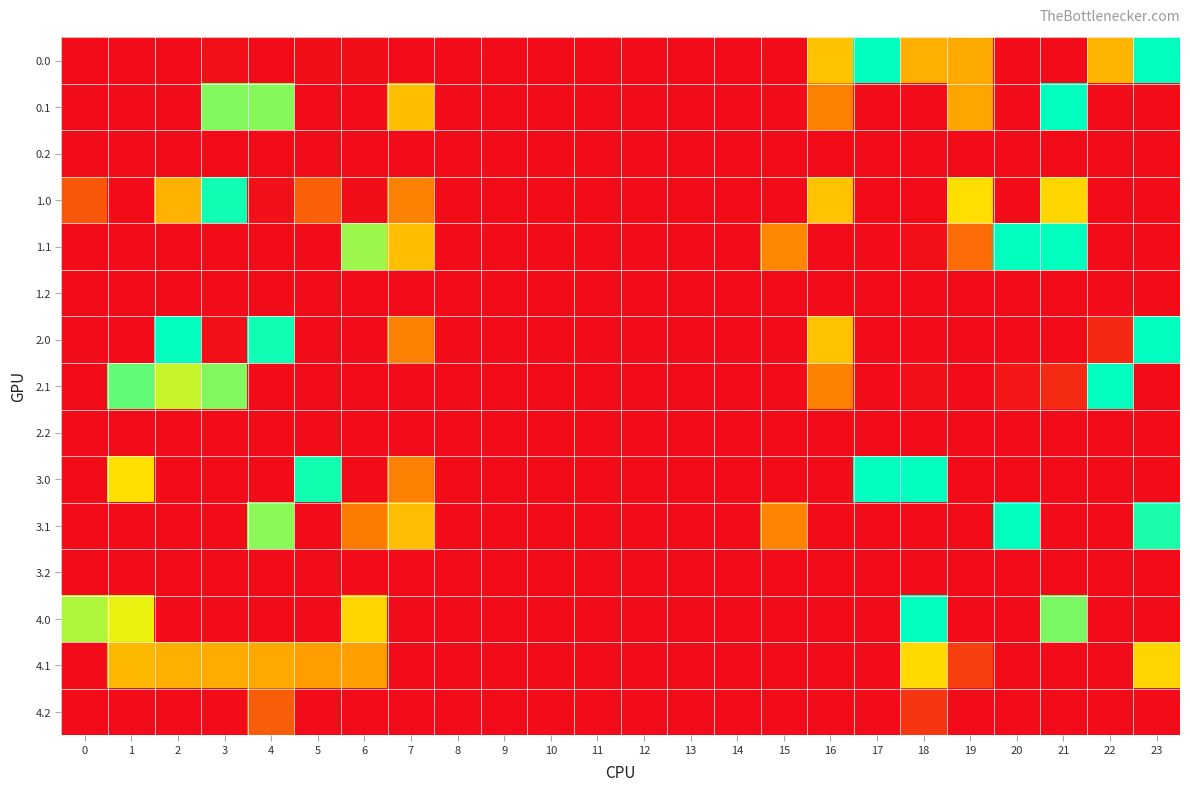

Reading left to right, list all the values displayed in this chart.

0.0: 0=0.0	1=0.0	2=0.0	3=4.4	4=0.0	5=3.1	6=1.7	7=0.0	8=0.0	9=0.0	10=0.0	11=0.0	12=0.0	13=0.0	14=0.0	15=0.0	16=212.2	17=413.0	18=184.0	19=179.0	20=0.0	21=0.0	22=192.3	23=413.0
0.1: 0=0.0	1=0.0	2=0.0	3=342.7	4=339.6	5=0.0	6=0.0	7=205.8	8=0.0	9=0.0	10=0.0	11=0.0	12=0.0	13=0.0	14=0.0	15=0.0	16=126.8	17=0.0	18=0.0	19=172.5	20=0.0	21=413.0	22=0.0	23=0.0
0.2: 0=0.0	1=0.0	2=0.0	3=0.0	4=0.0	5=0.0	6=0.0	7=0.0	8=0.0	9=0.0	10=0.0	11=0.0	12=0.0	13=0.0	14=0.0	15=0.0	16=0.0	17=0.0	18=0.0	19=0.0	20=0.0	21=0.0	22=0.0	23=0.0
1.0: 0=82.0	1=0.0	2=192.0	3=404.4	4=4.9	5=91.7	6=1.7	7=126.4	8=0.0	9=0.0	10=0.0	11=0.0	12=0.0	13=0.0	14=0.0	15=0.0	16=212.2	17=0.0	18=0.0	19=249.2	20=0.0	21=238.4	22=0.0	23=0.0
1.1: 0=0.0	1=0.0	2=0.0	3=0.0	4=0.0	5=0.0	6=329.0	7=205.8	8=0.0	9=0.0	10=0.0	11=0.0	12=0.0	13=0.0	14=0.0	15=131.1	16=0.0	17=0.0	18=4.0	19=104.5	20=413.0	21=413.0	22=0.0	23=0.0
1.2: 0=0.0	1=0.0	2=0.0	3=0.0	4=0.0	5=0.0	6=0.0	7=0.0	8=0.0	9=0.0	10=0.0	11=0.0	12=0.0	13=0.0	14=0.0	15=0.0	16=0.0	17=0.0	18=0.0	19=0.0	20=0.0	21=0.0	22=0.0	23=0.0
2.0: 0=0.0	1=0.0	2=410.3	3=4.4	4=404.9	5=0.0	6=0.0	7=126.4	8=0.0	9=0.0	10=0.0	11=0.0	12=0.0	13=0.0	14=0.0	15=0.0	16=212.2	17=0.0	18=0.0	19=0.0	20=0.0	21=0.0	22=31.6	23=413.0
2.1: 0=0.0	1=361.1	2=305.7	3=342.7	4=0.0	5=0.0	6=0.0	7=0.0	8=0.0	9=0.0	10=0.0	11=0.0	12=0.0	13=0.0	14=0.0	15=0.0	16=126.8	17=0.0	18=4.0	19=0.2	20=14.5	21=32.4	22=413.0	23=0.0
2.2: 0=0.0	1=0.0	2=0.0	3=0.0	4=0.0	5=0.0	6=0.0	7=0.0	8=0.0	9=0.0	10=0.0	11=0.0	12=0.0	13=0.0	14=0.0	15=0.0	16=0.0	17=0.0	18=0.0	19=0.0	20=0.0	21=0.0	22=0.0	23=0.0
3.0: 0=0.0	1=249.3	2=0.0	3=0.0	4=0.0	5=402.1	6=0.0	7=125.4	8=0.0	9=0.0	10=0.0	11=0.0	12=0.0	13=0.0	14=0.0	15=0.0	16=0.0	17=413.0	18=413.0	19=0.0	20=0.0	21=0.0	22=0.0	23=0.0
3.1: 0=0.0	1=0.0	2=0.0	3=0.0	4=338.6	5=0.0	6=117.9	7=204.8	8=0.0	9=0.0	10=0.0	11=0.0	12=0.0	13=0.0	14=0.0	15=130.1	16=0.0	17=0.0	18=0.0	19=0.0	20=413.0	21=0.0	22=0.0	23=398.4
3.2: 0=0.0	1=0.0	2=0.0	3=0.0	4=0.0	5=0.0	6=0.0	7=0.0	8=0.0	9=0.0	10=0.0	11=0.0	12=0.0	13=0.0	14=0.0	15=0.0	16=0.0	17=0.0	18=0.0	19=0.0	20=0.0	21=0.0	22=0.0	23=0.0
4.0: 0=319.0	1=286.5	2=0.0	3=0.0	4=0.0	5=0.0	6=238.7	7=0.0	8=0.0	9=0.0	10=0.0	11=0.0	12=0.0	13=0.0	14=0.0	15=0.0	16=0.0	17=0.0	18=413.0	19=0.0	20=0.0	21=345.6	22=0.0	23=0.0
4.1: 0=0.0	1=198.1	2=184.9	3=179.7	4=176.6	5=162.4	6=166.0	7=0.0	8=0.0	9=0.0	10=0.0	11=0.0	12=0.0	13=0.0	14=0.0	15=0.0	16=0.0	17=0.0	18=241.0	19=55.2	20=0.0	21=0.0	22=0.0	23=236.4
4.2: 0=0.0	1=0.0	2=0.0	3=0.0	4=87.2	5=0.0	6=0.0	7=0.0	8=0.0	9=0.0	10=0.0	11=0.0	12=0.0	13=0.0	14=0.0	15=0.0	16=0.0	17=0.0	18=45.8	19=0.0	20=0.0	21=0.0	22=0.0	23=0.0